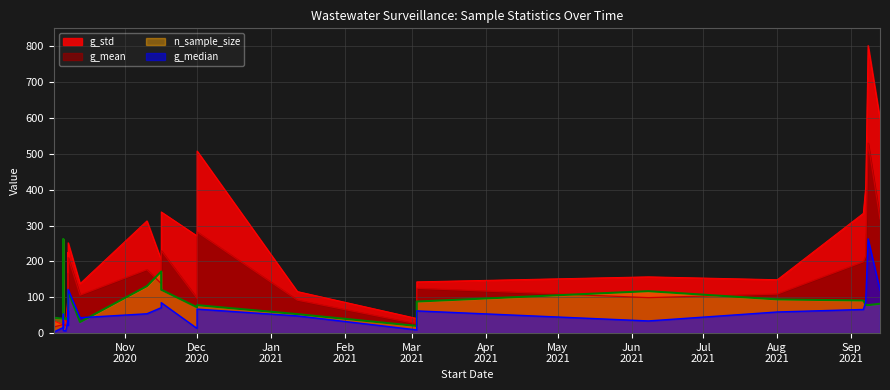

What is the value of the g_mean point at the 19th from the left?

138